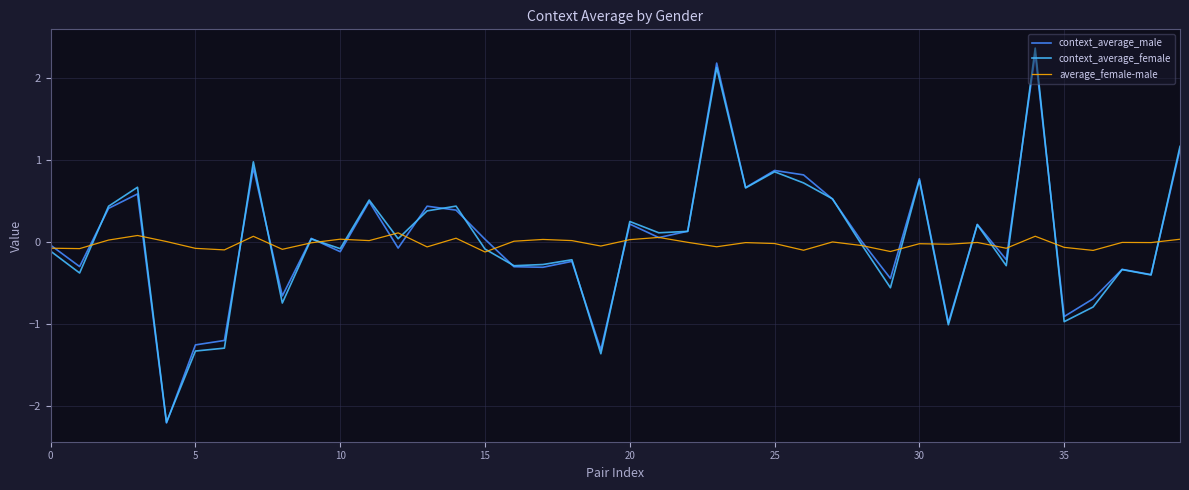

How many lines are shown in the chart?

3